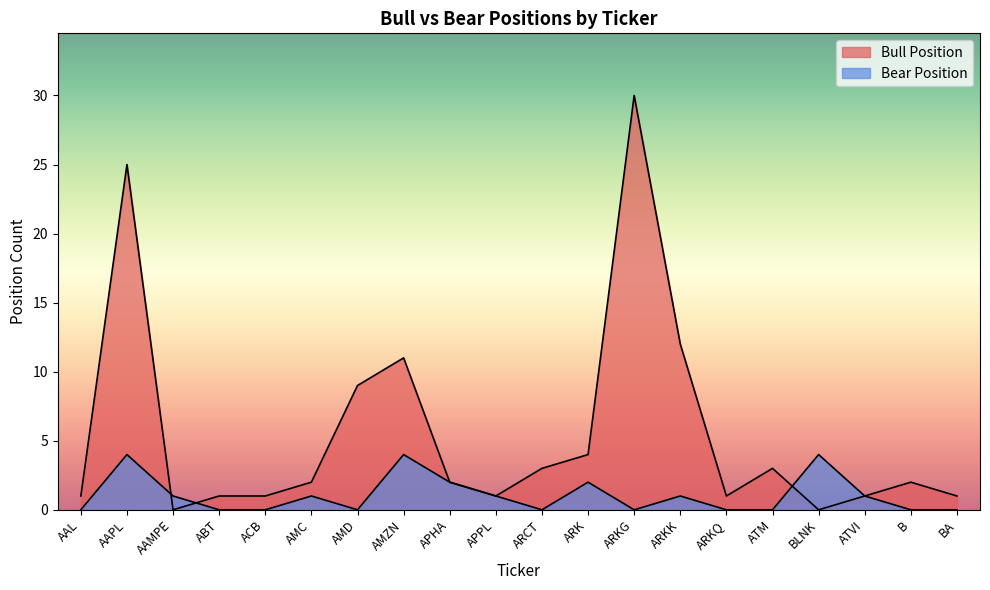

What is the difference between the second highest and second lowest values in the Bull Position series?

25